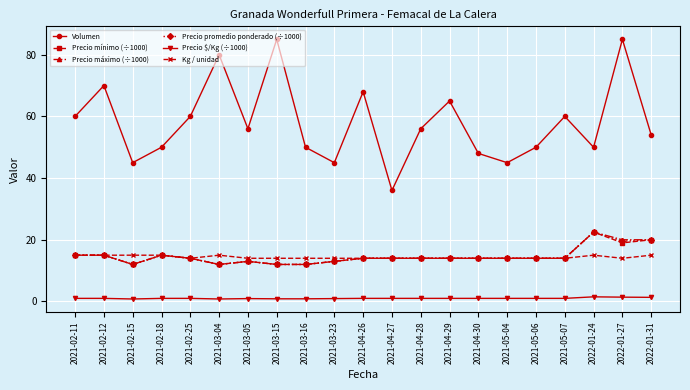

In Volumen, how many points are higher than both neighbors (excluding endpoints)?

7